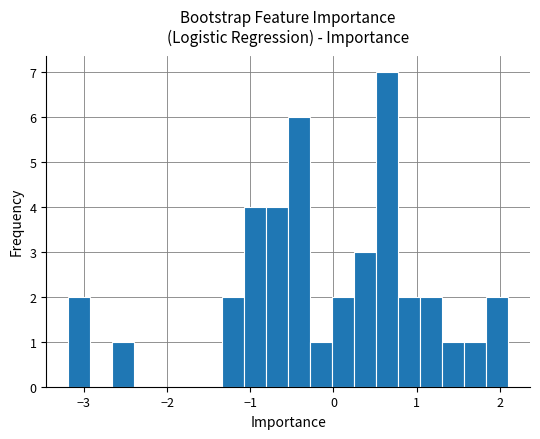

Read against the x-axis, roughly where is the centre of the tallest bar?

0.6